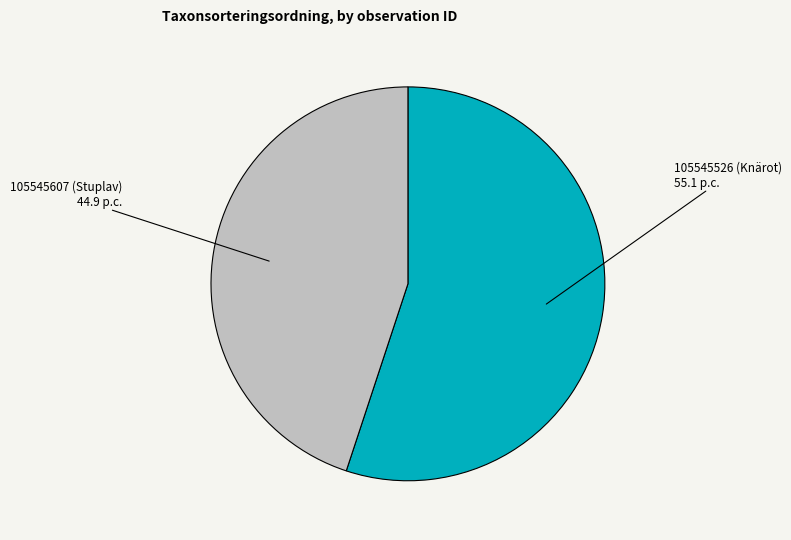

Is there a majority slice in this chart?

Yes